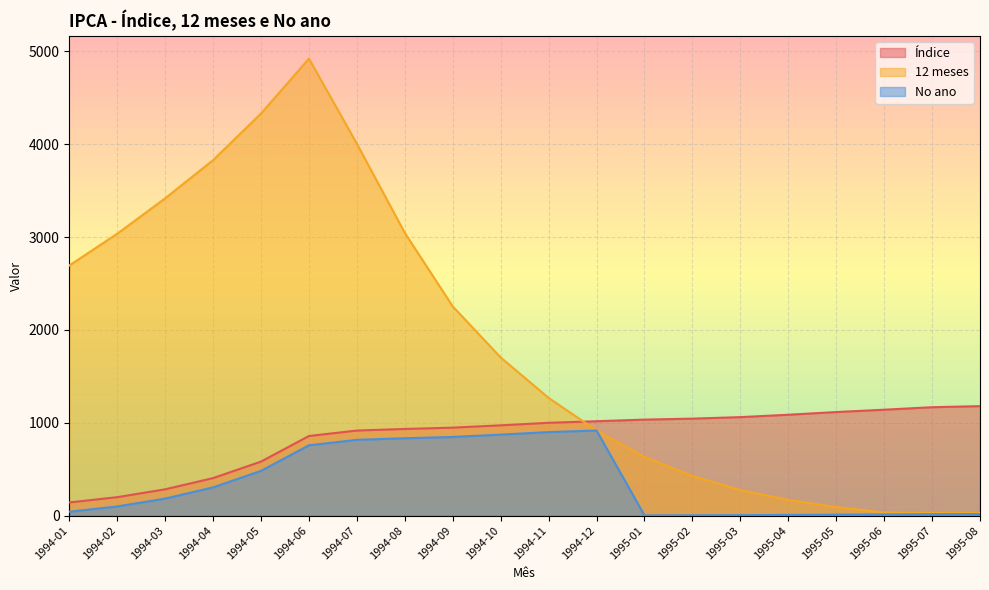

Is the value of 12 meses at 1994-08 greater than the value of Índice at 1994-03?

Yes